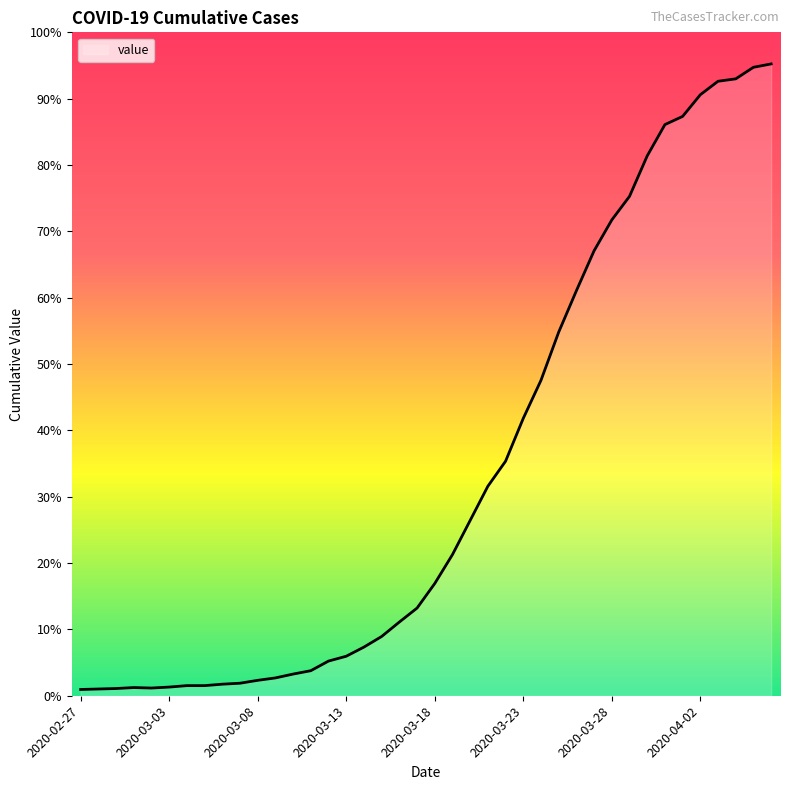

How many values exceed 233?

19